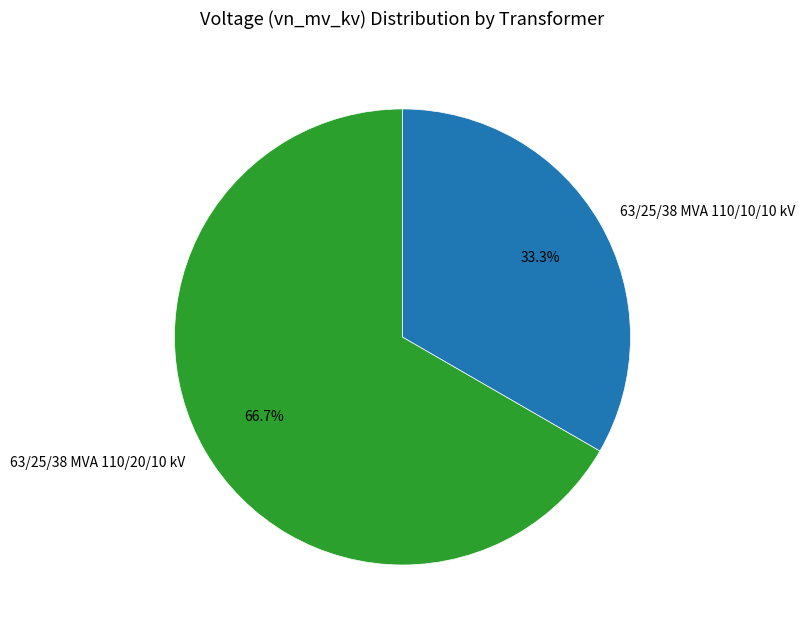

What percentage is NOT represented by 63/25/38 MVA 110/10/10 kV?

66.7%